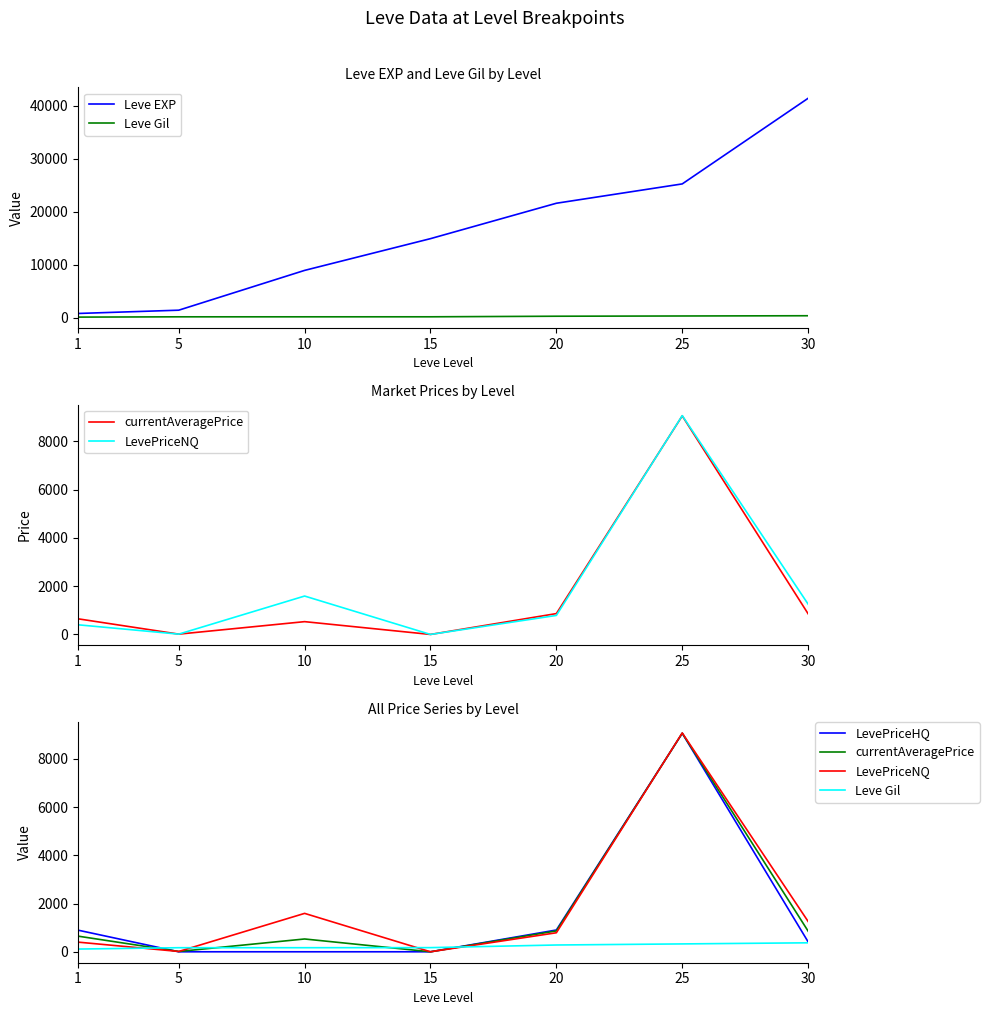

True or false: Leve Gil and LevePriceHQ intersect in this chart.

True